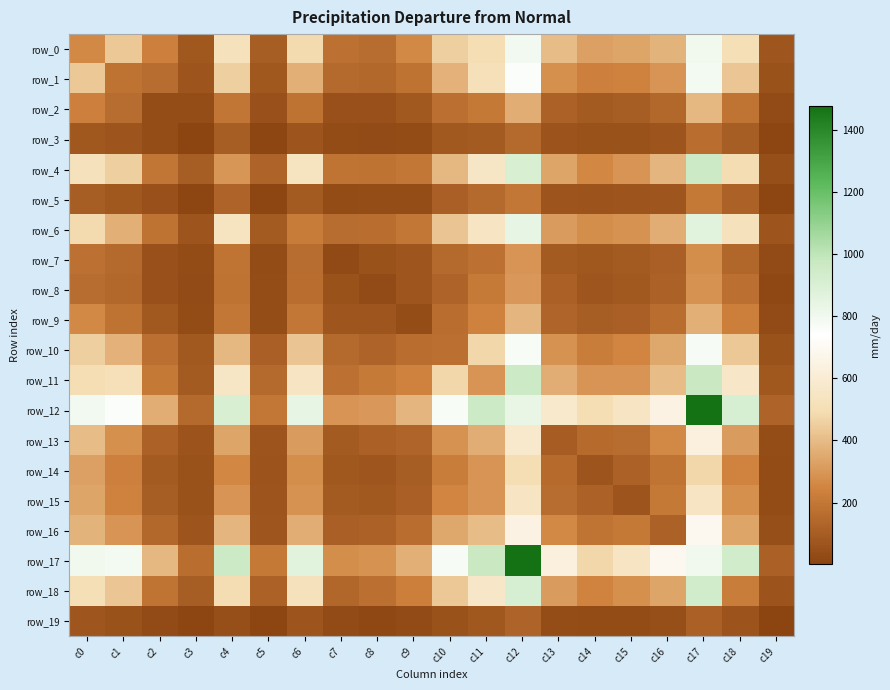

Reading left to right, extract all data points from this chart.

row_0: 262	435	235	82	524	103	487	176	162	264	456	502	791	404	325	340	377	799	504	74
row_1: 435	181	161	67	455	81	367	147	143	183	376	517	751	281	237	242	293	785	429	58
row_2: 235	161	40	40	194	53	184	52	52	84	174	209	364	119	90	100	142	390	191	30
row_3: 82	67	40	4	101	11	69	36	30	35	86	91	151	60	54	56	67	166	102	11
row_4: 524	455	194	101	297	127	533	189	183	199	388	560	906	341	257	294	384	952	496	47
row_5: 103	81	53	11	127	10	89	36	41	39	111	148	199	67	60	68	73	206	122	13
row_6: 487	367	184	69	533	89	216	160	165	203	425	548	841	317	273	284	363	868	524	66
row_7: 176	147	52	36	189	36	160	23	55	74	150	179	293	89	81	90	109	275	135	27
row_8: 162	143	52	30	183	41	165	55	26	73	124	213	303	112	73	88	119	287	172	16
row_9: 264	183	84	35	199	39	203	74	73	37	166	240	383	131	104	111	168	368	227	26
row_10: 456	376	174	86	388	111	425	150	124	166	171	476	769	286	224	254	342	777	436	56
row_11: 502	517	209	91	560	148	548	179	213	240	476	291	959	364	292	295	401	967	565	80
row_12: 791	751	364	151	906	199	841	293	303	383	769	959	831	582	502	543	647	1475	913	128
row_13: 404	281	119	60	341	67	317	89	112	131	286	364	582	97	155	162	262	634	313	42
row_14: 325	237	90	54	257	60	273	81	73	104	224	292	502	155	67	119	190	479	246	34
row_15: 340	242	100	56	294	68	284	90	88	111	254	295	543	162	119	67	208	546	280	32
row_16: 377	293	142	67	384	73	363	109	119	168	342	401	647	262	190	208	120	691	337	48
row_17: 799	785	390	166	952	206	868	275	287	368	777	967	1475	634	479	546	691	797	936	117
row_18: 504	429	191	102	496	122	524	135	172	227	436	565	913	313	246	280	337	936	223	60
row_19: 74	58	30	11	47	13	66	27	16	26	56	80	128	42	34	32	48	117	60	2